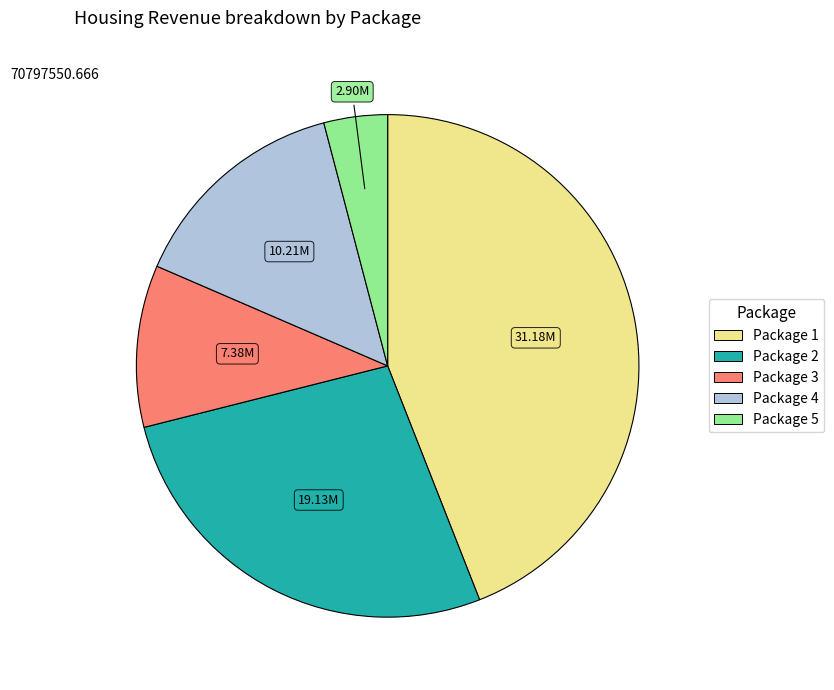

What is the ratio of the value at Package 3 to the value at Package 1?

0.2